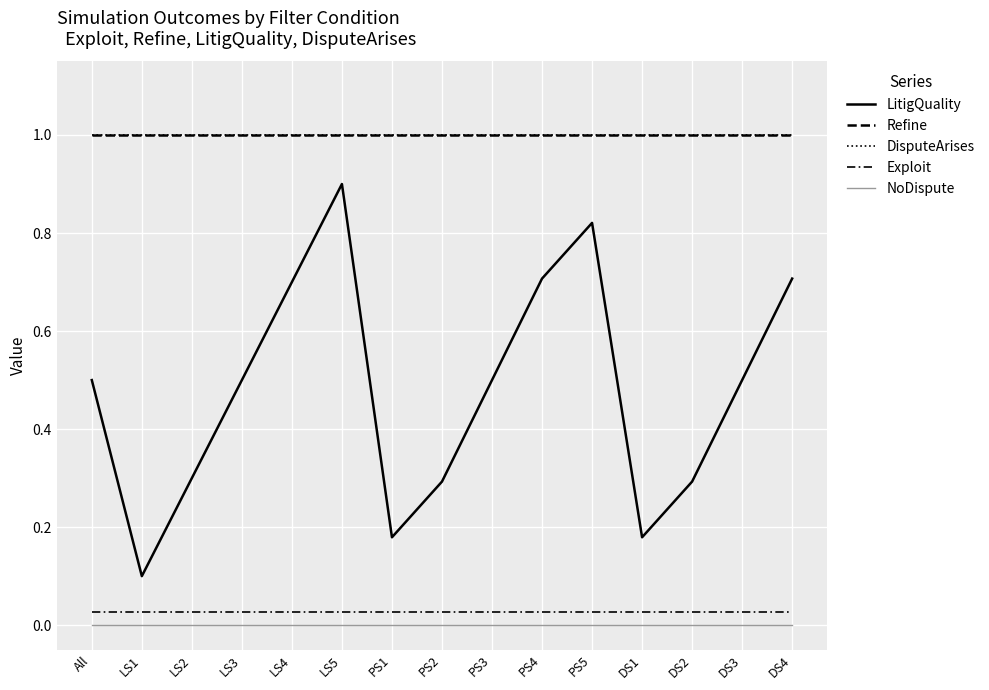

At which category is the sum across all series the highest?

LS5